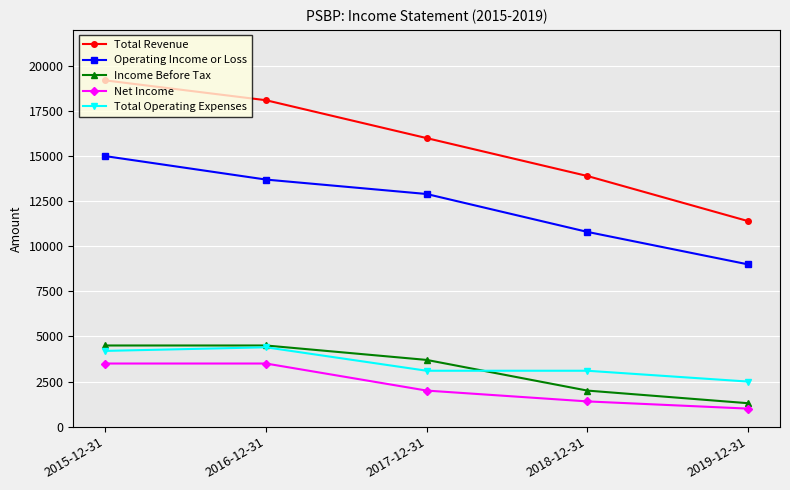

What is the difference between the second highest and minimum values in the Total Operating Expenses series?

1700